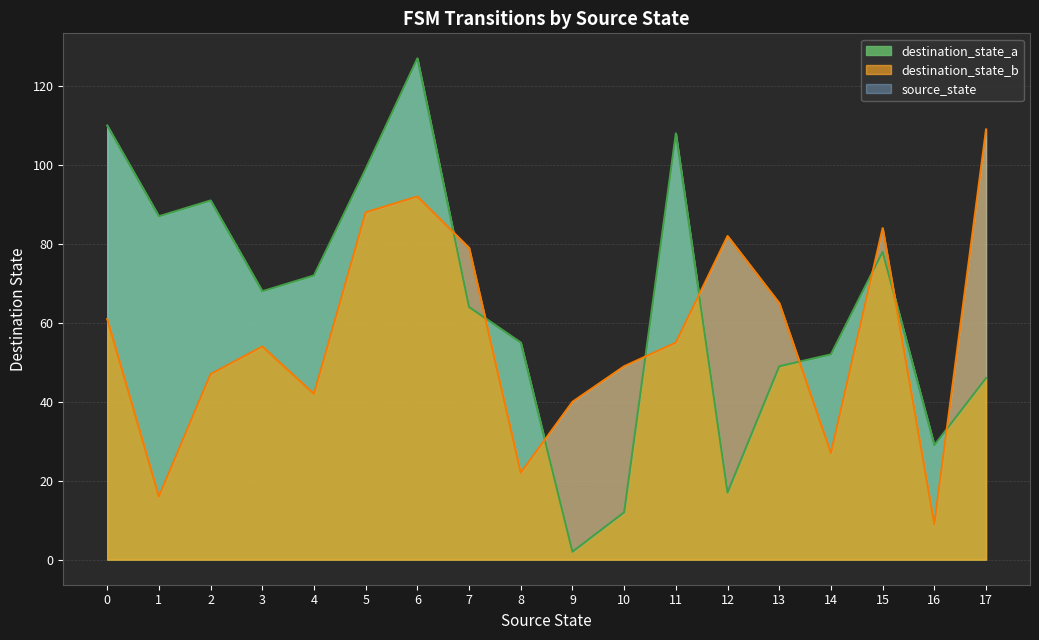

At 8, list the series in order from smallest to largest.

destination_state_b, destination_state_a